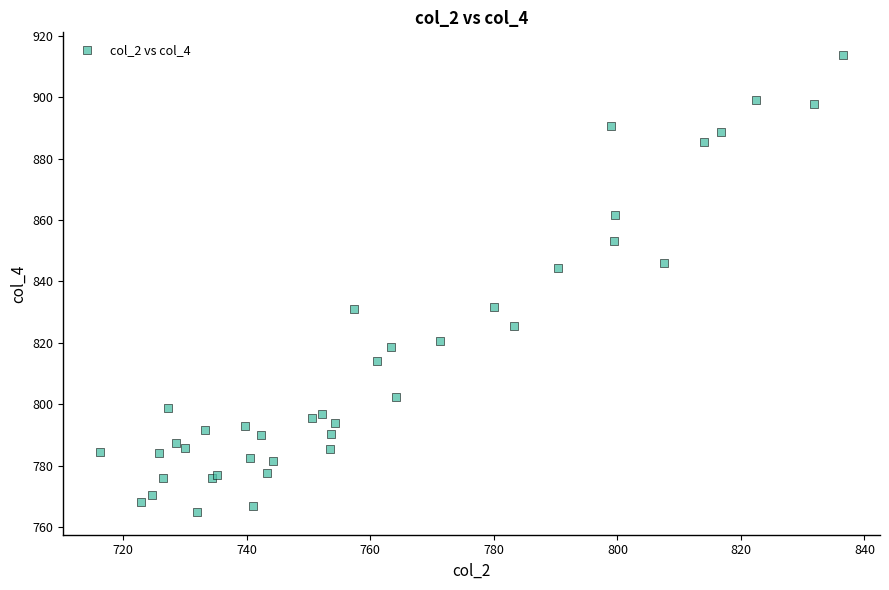

What Y value in the scatter plot is closest to 839?

844.3